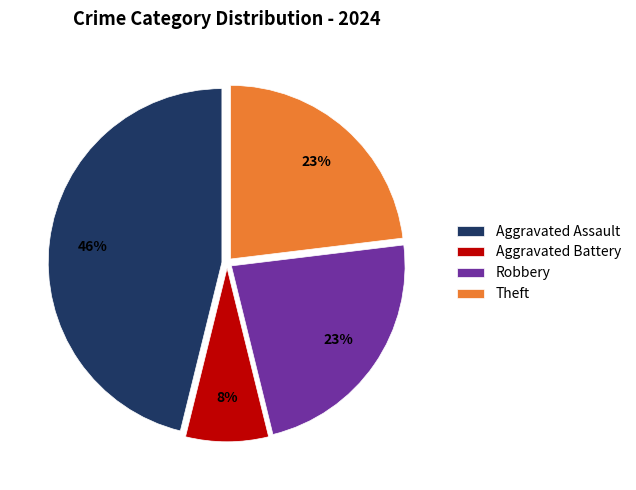

Is there a majority slice in this chart?

No